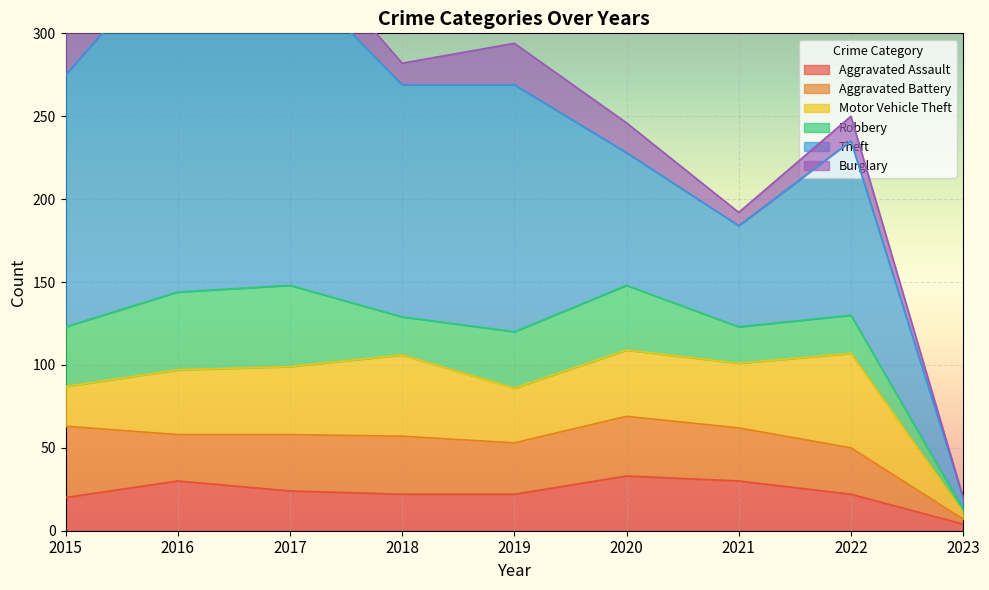

True or false: Aggravated Battery and Theft intersect in this chart.

False